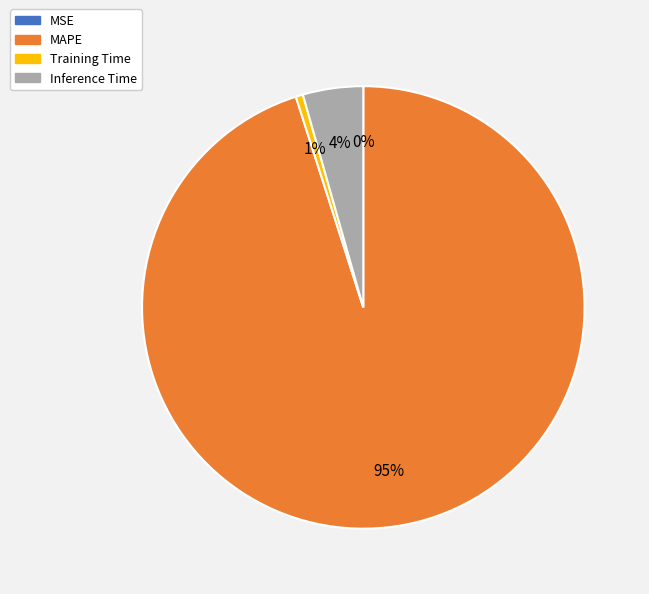

To the nearest percent, what is the difference between the largest and smallest slice percentages?

95%